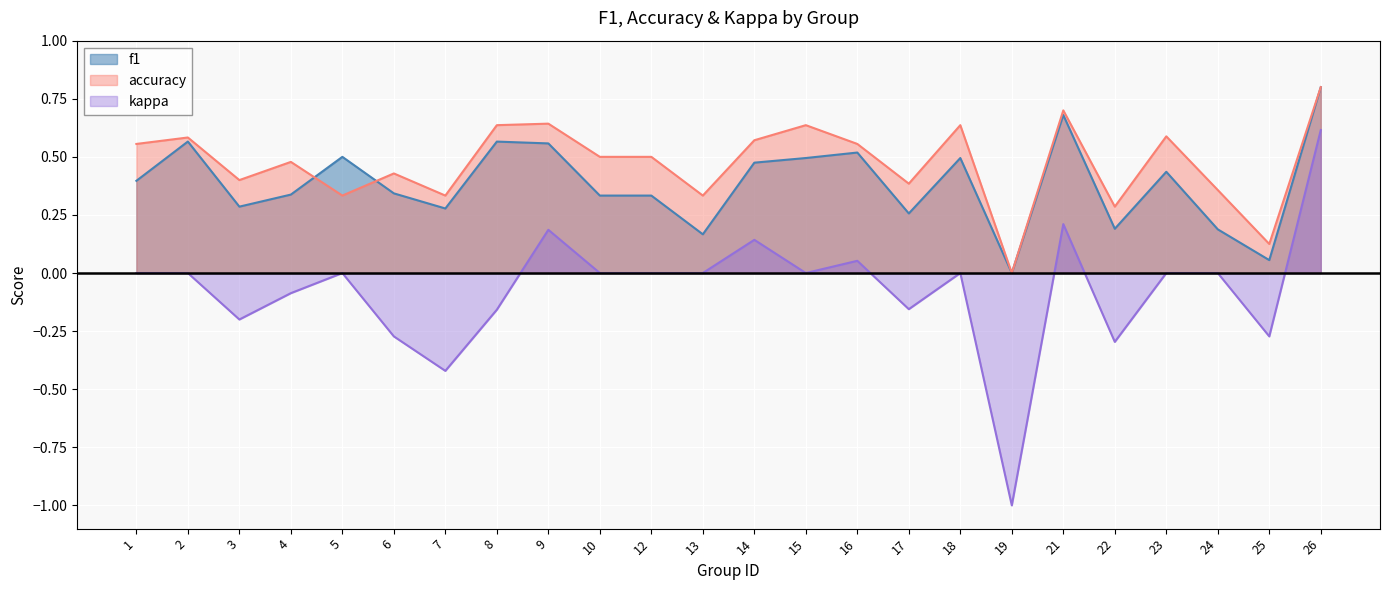

Reading left to right, transcribe all the data shown in this chart.

f1: 1=0.4	2=0.6	3=0.3	4=0.3	5=0.5	6=0.3	7=0.3	8=0.6	9=0.6	10=0.3	12=0.3	13=0.2	14=0.5	15=0.5	16=0.5	17=0.3	18=0.5	19=0.0	21=0.7	22=0.2	23=0.4	24=0.2	25=0.1	26=0.8
accuracy: 1=0.6	2=0.6	3=0.4	4=0.5	5=0.3	6=0.4	7=0.3	8=0.6	9=0.6	10=0.5	12=0.5	13=0.3	14=0.6	15=0.6	16=0.6	17=0.4	18=0.6	19=0.0	21=0.7	22=0.3	23=0.6	24=0.4	25=0.1	26=0.8
kappa: 1=0.0	2=0.0	3=-0.2	4=-0.1	5=0.0	6=-0.3	7=-0.4	8=-0.2	9=0.2	10=0.0	12=0.0	13=0.0	14=0.1	15=0.0	16=0.1	17=-0.2	18=0.0	19=-1.0	21=0.2	22=-0.3	23=0.0	24=0.0	25=-0.3	26=0.6